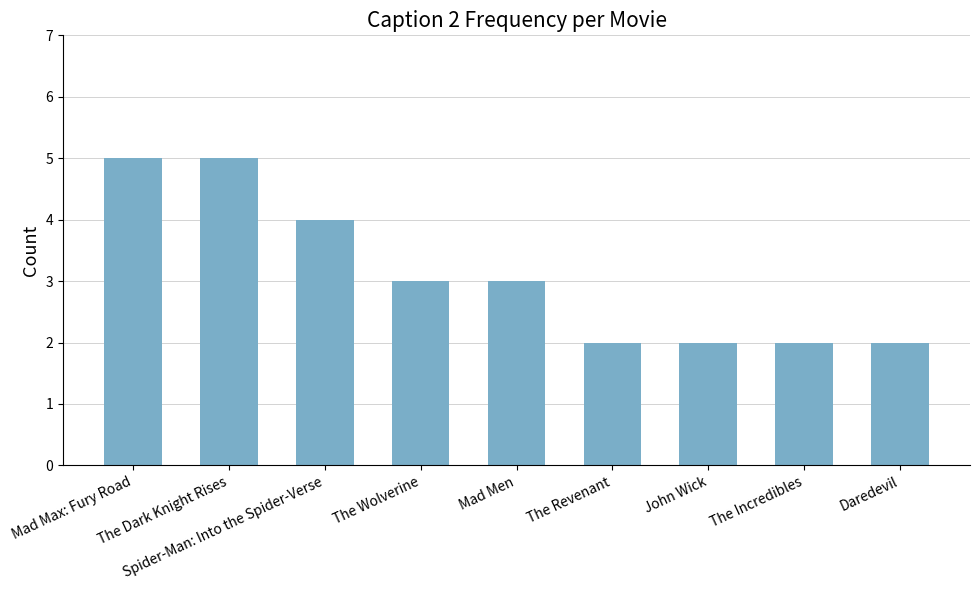

What is the sum of the values at Mad Max: Fury Road and John Wick?

7